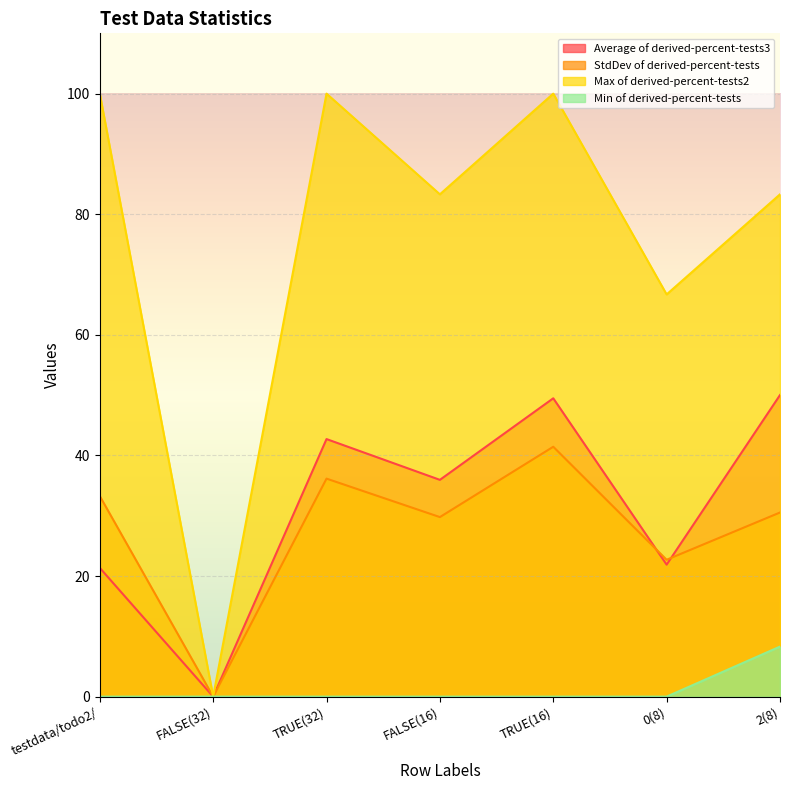

What are all the series names shown in the legend?

Average of derived-percent-tests3, StdDev of derived-percent-tests, Max of derived-percent-tests2, Min of derived-percent-tests